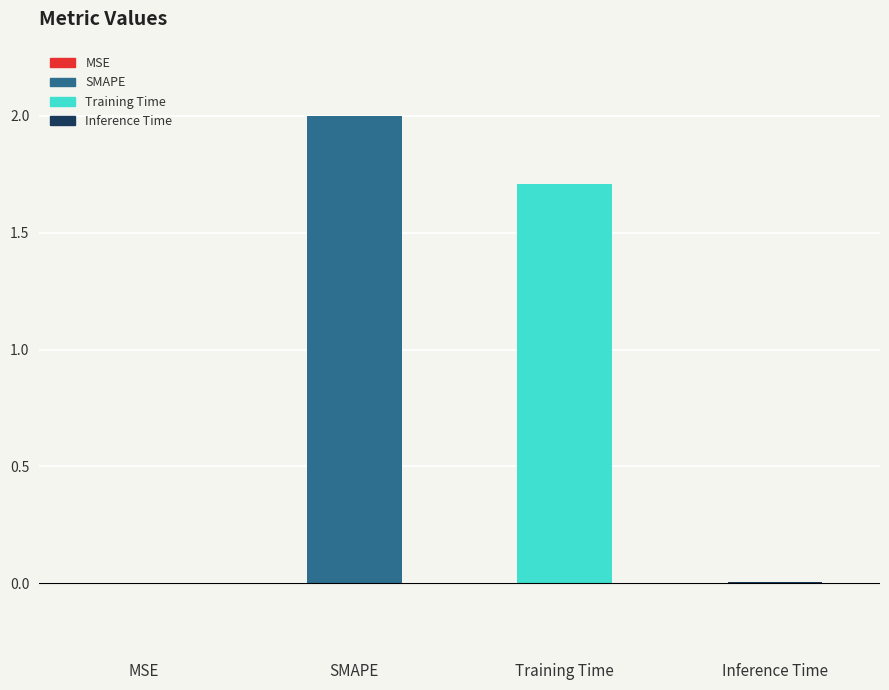

Reading left to right, list all the values displayed in this chart.

0.0	2.0	1.7	0.0